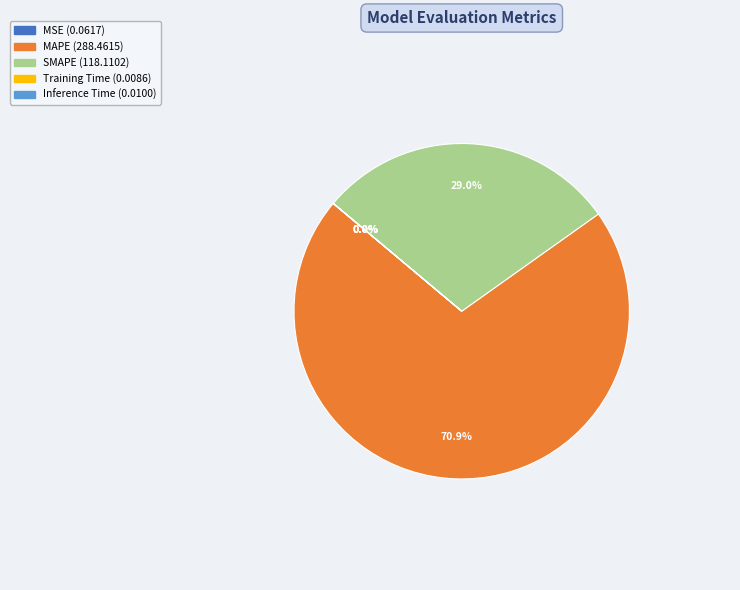

What percentage is the MAPE slice, to the nearest percent?

71%